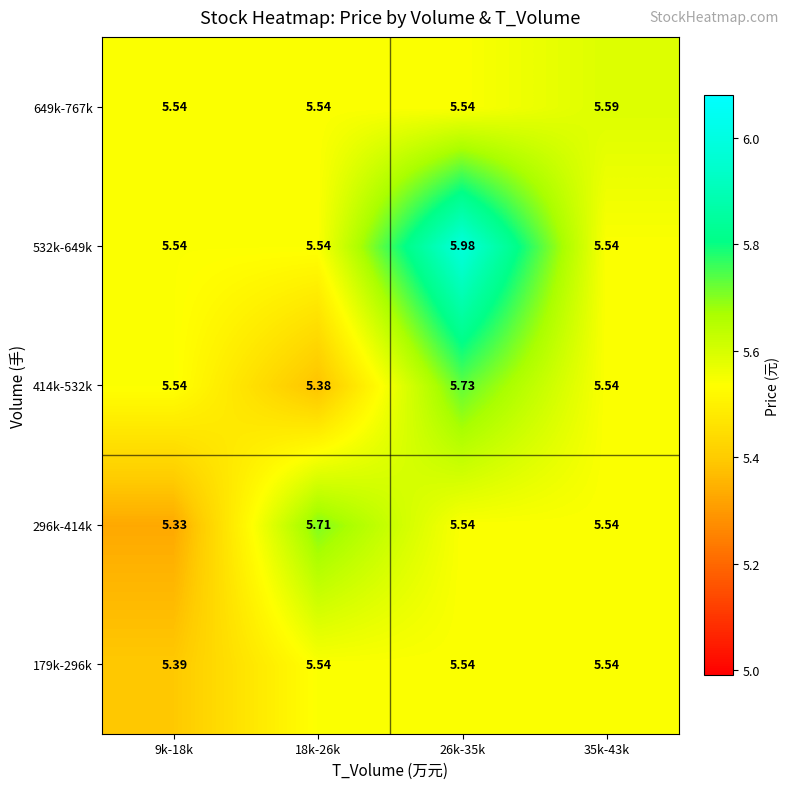

How many data points does each series have?

4